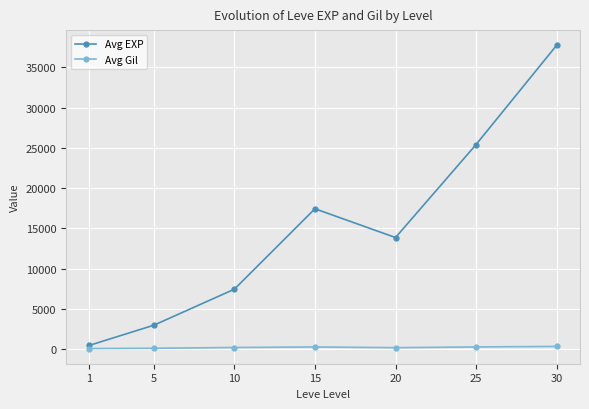

At which category is the sum across all series the highest?

30